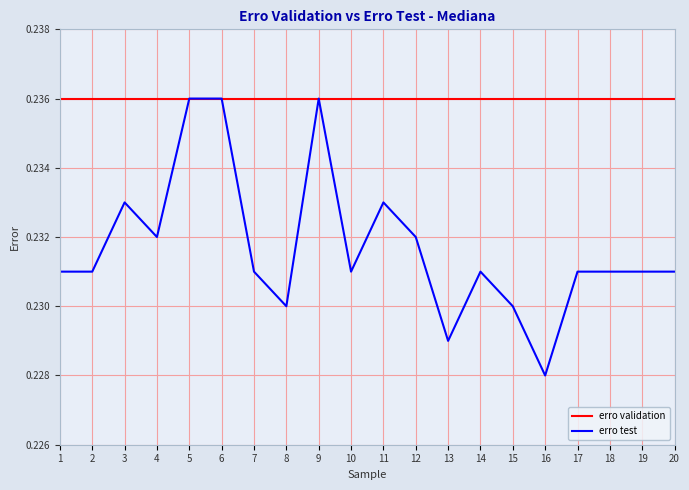

True or false: erro test has a value of 0.1 at 16.

False